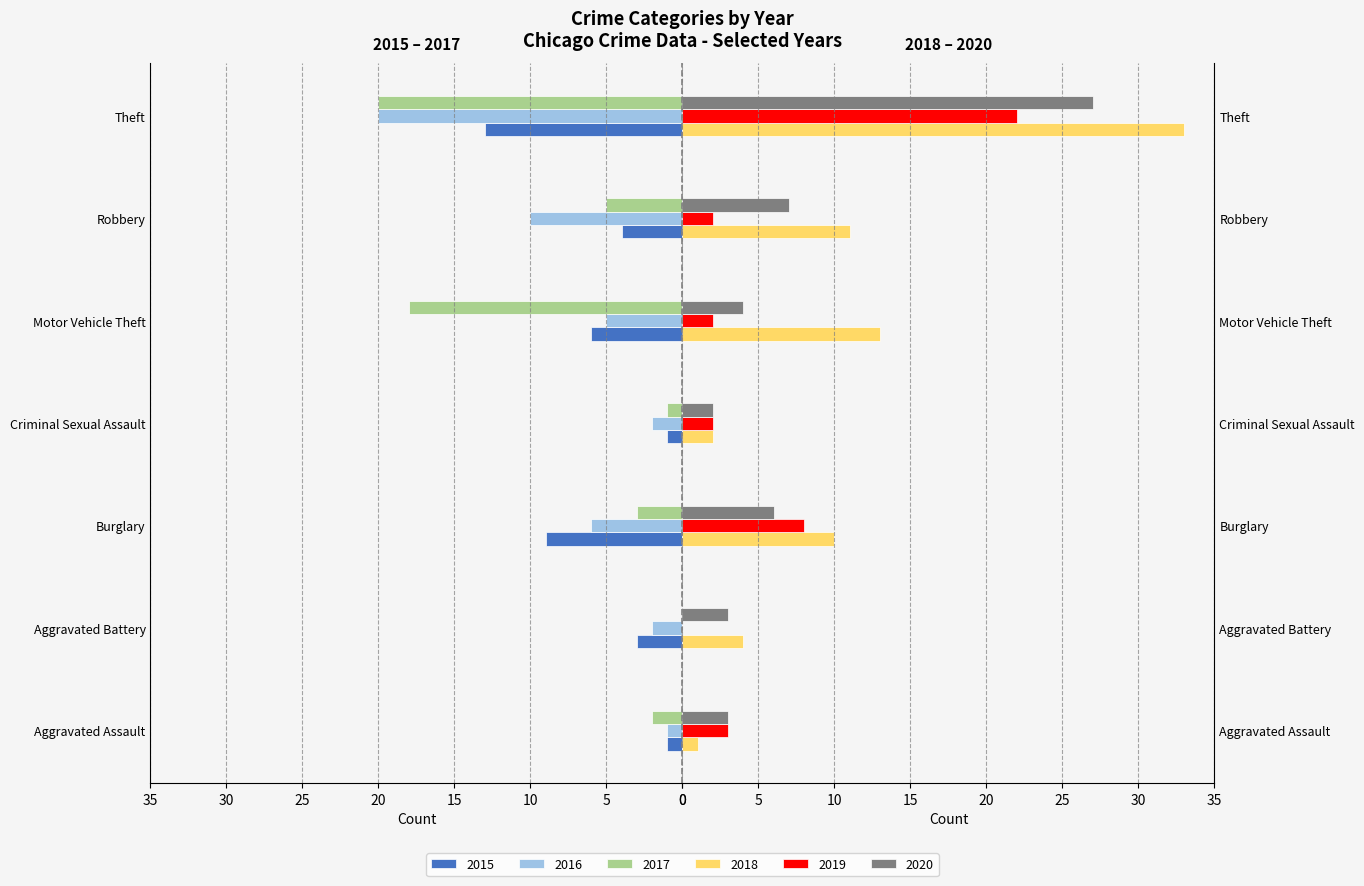

Is it true that 2017 equals 20 at Theft?

True